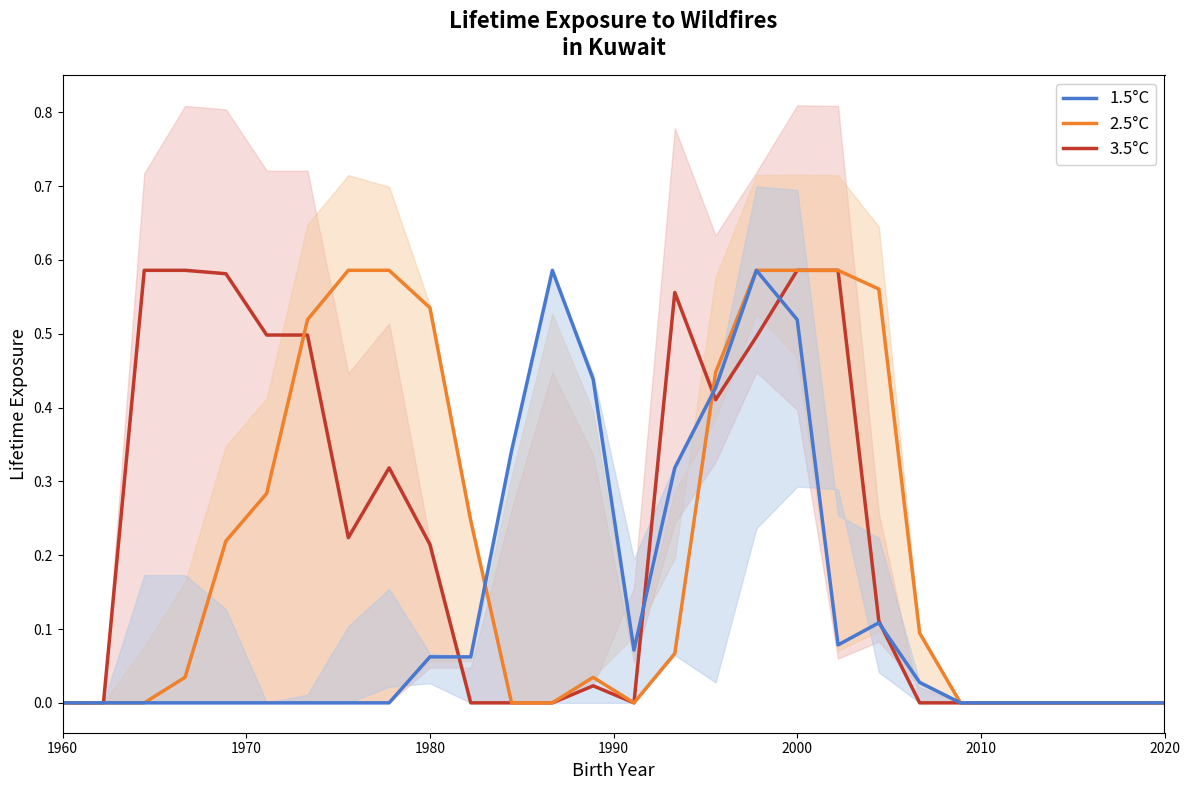

True or false: 1.5°C has a value of 0.3 at 1960.

False